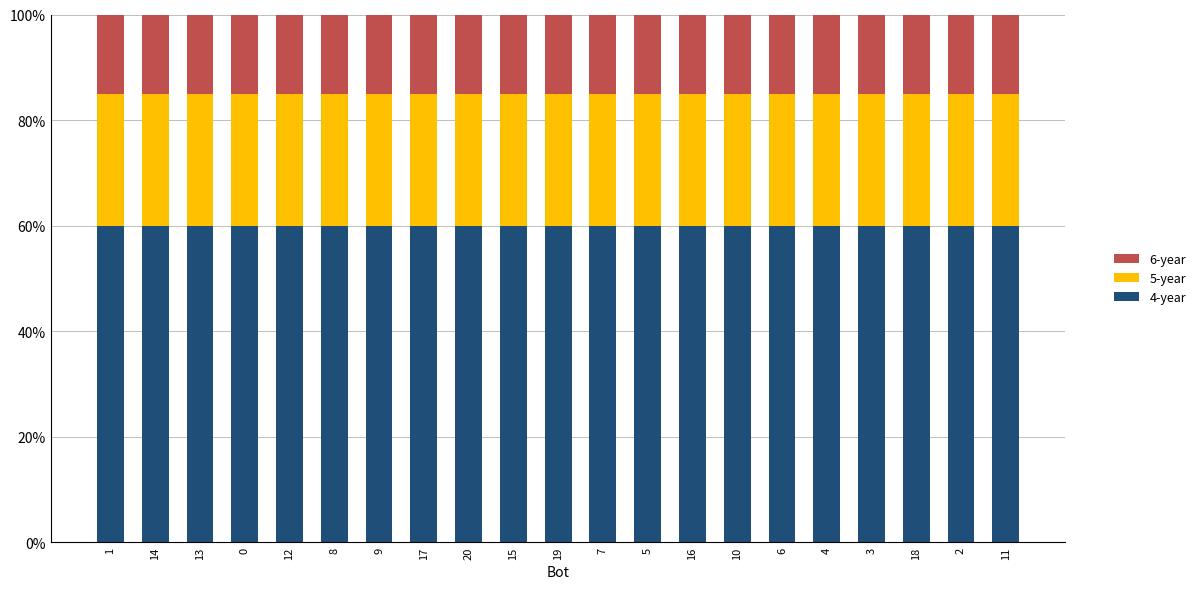

The 4-year series shows 41 at 3. True or false?

False